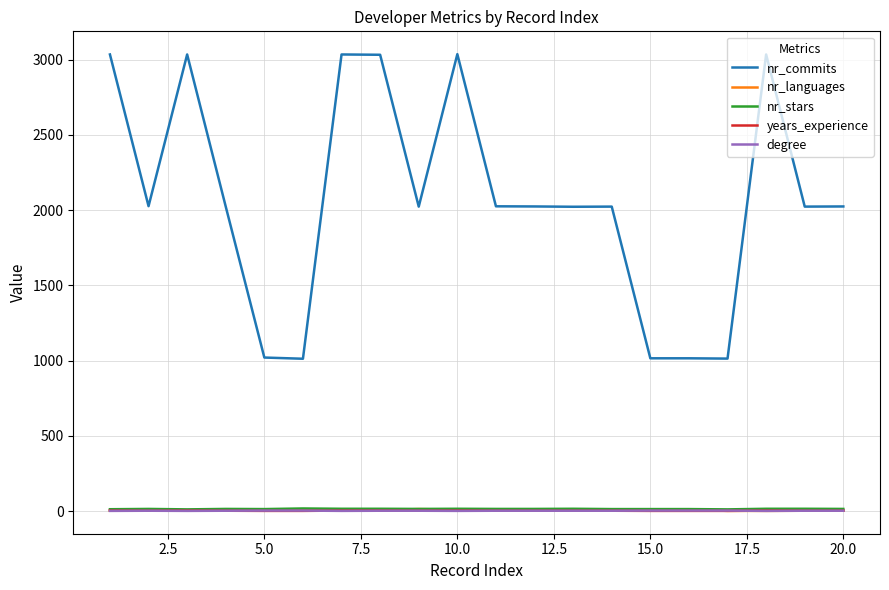

Count the years_experience values in the range 2 to 3.

15